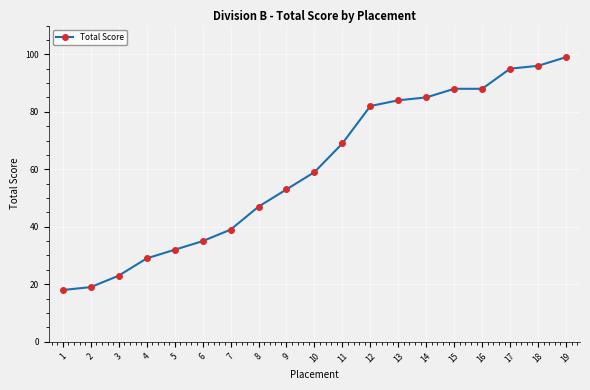

Reading left to right, transcribe all the data shown in this chart.

1=18	2=19	3=23	4=29	5=32	6=35	7=39	8=47	9=53	10=59	11=69	12=82	13=84	14=85	15=88	16=88	17=95	18=96	19=99